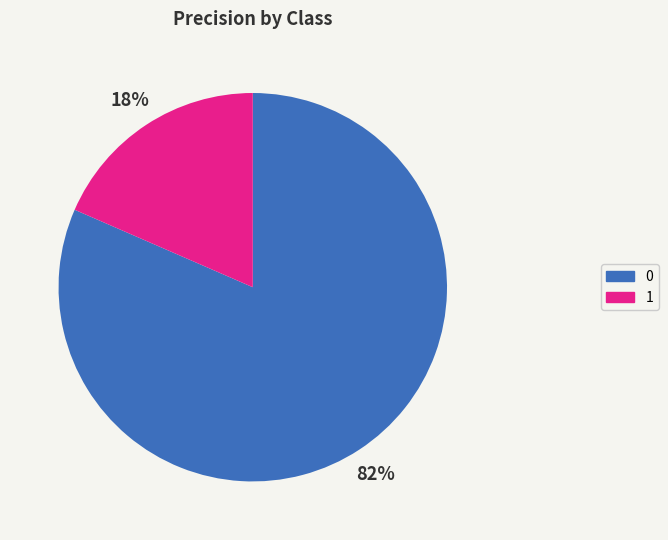

To the nearest percent, what is the average slice percentage?

50%